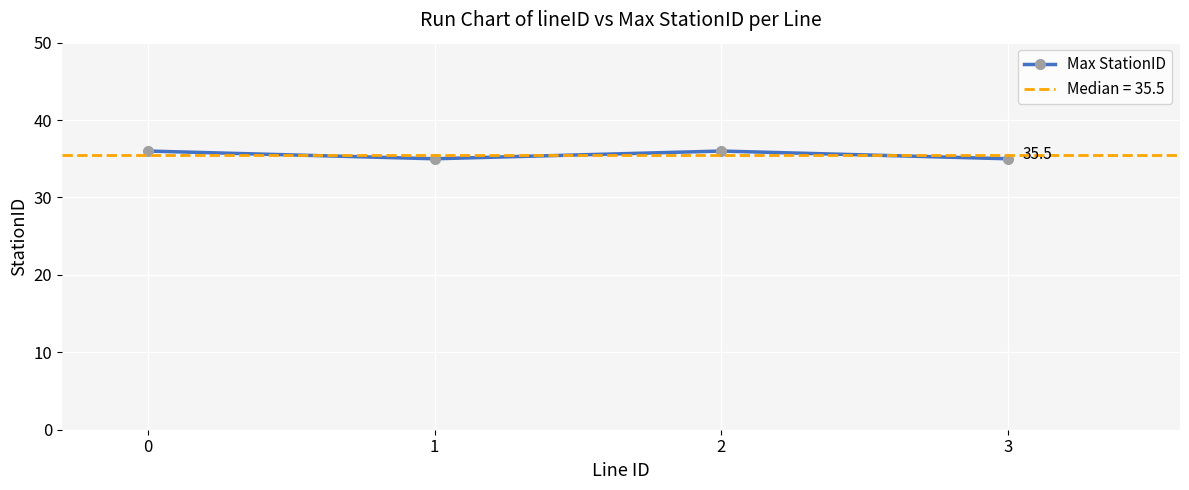

The value at 2 is 36. True or false?

True